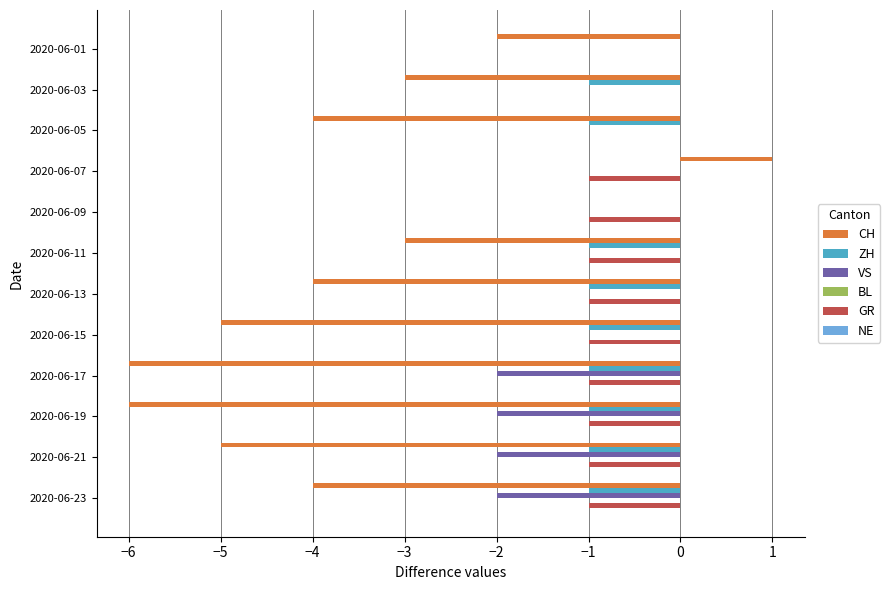

Which series changed the most between 2020-06-01 and 2020-06-17?

CH